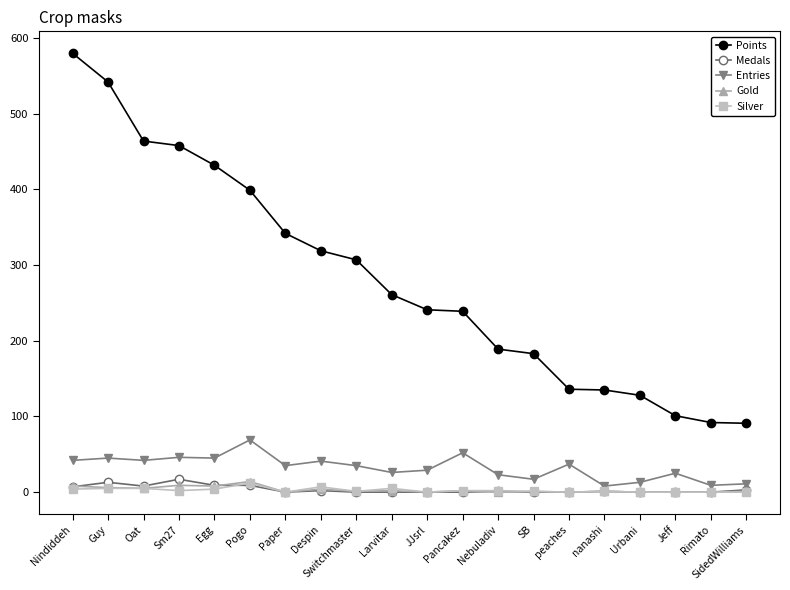

At which category does the chart reach its peak across all series?

Nindiddeh